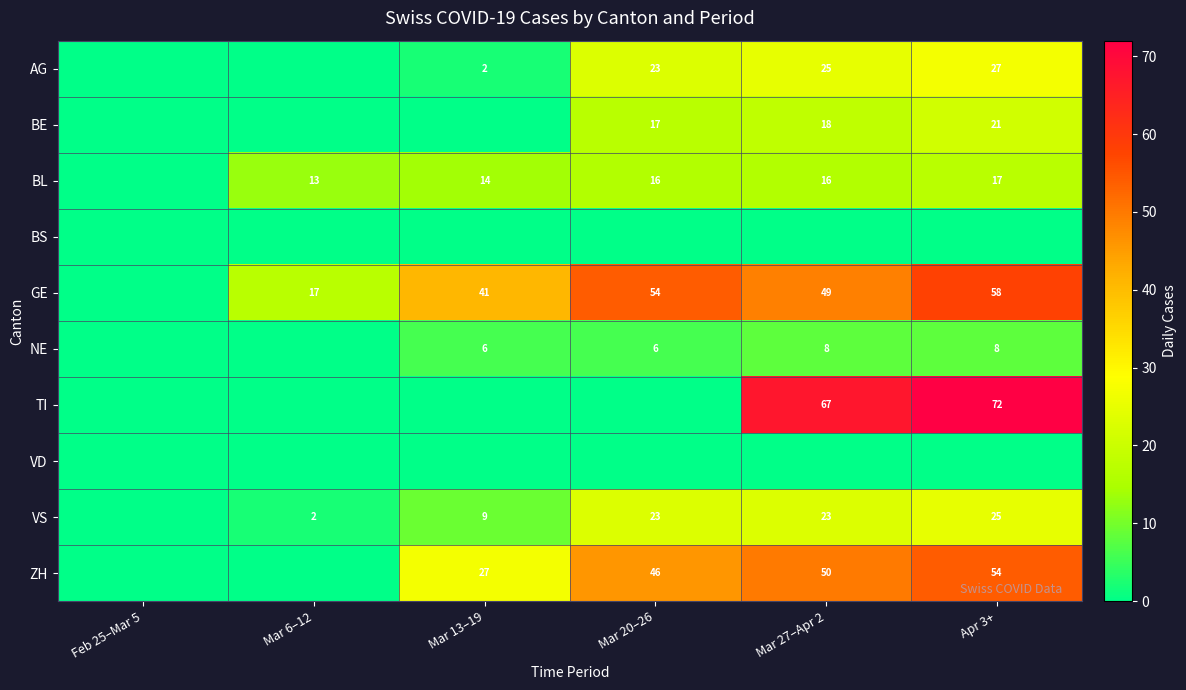

At how many categories does at least one series exceed 42?

3